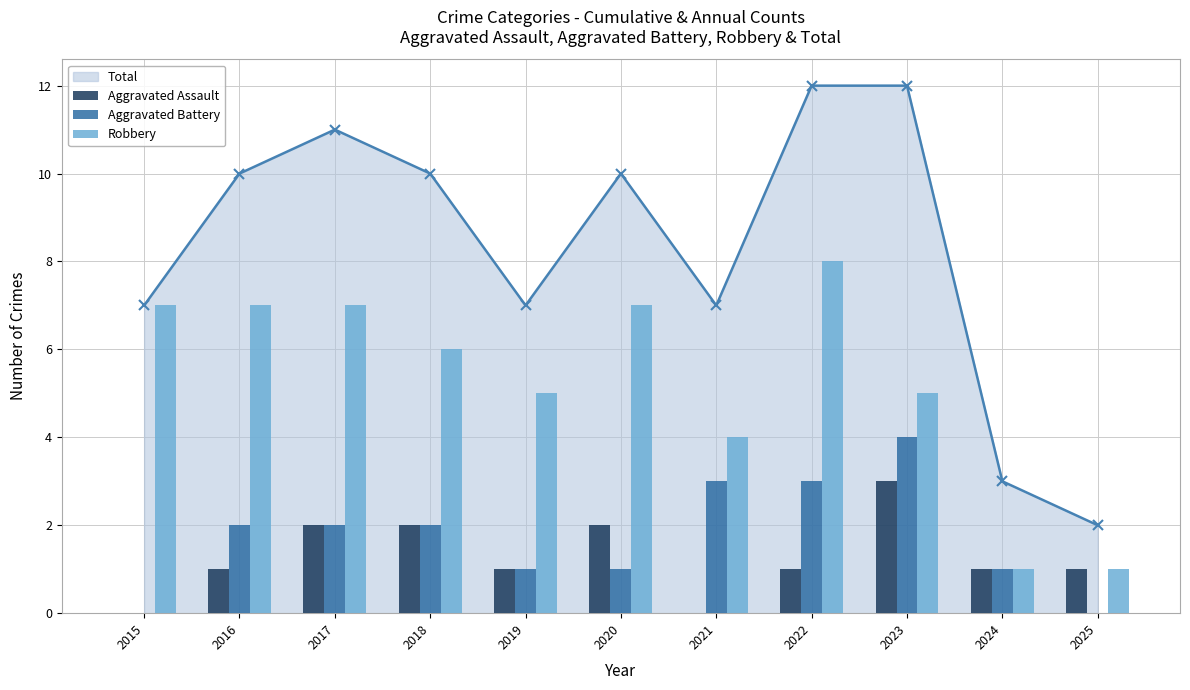

Which series changed the most between 2015 and 2019?

Robbery